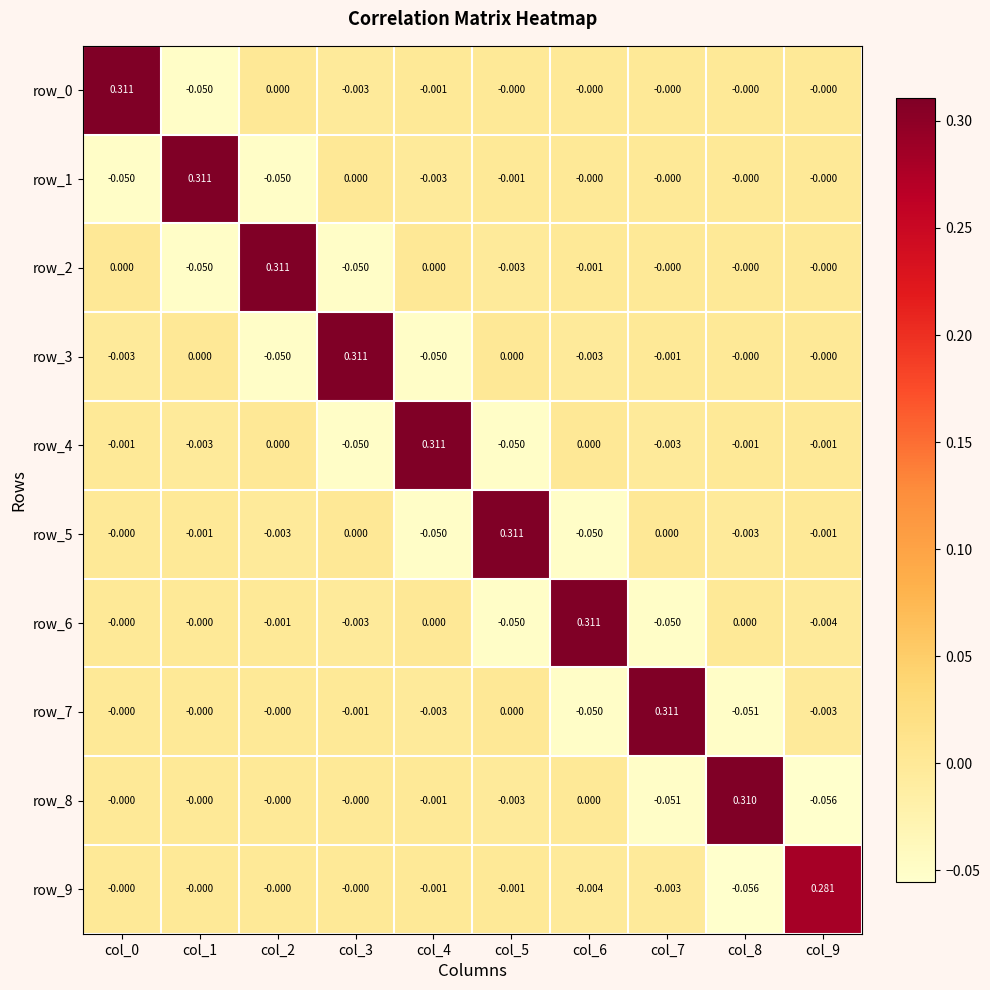

What is the spread (max minus min) of values at col_0?

0.4